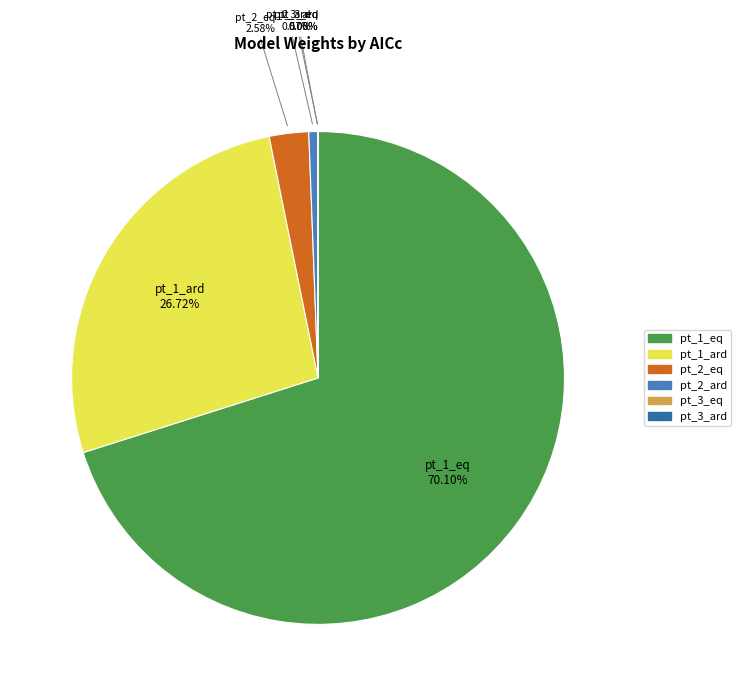

Combined, do pt_1_eq and pt_1_ard account for over 50%?

Yes